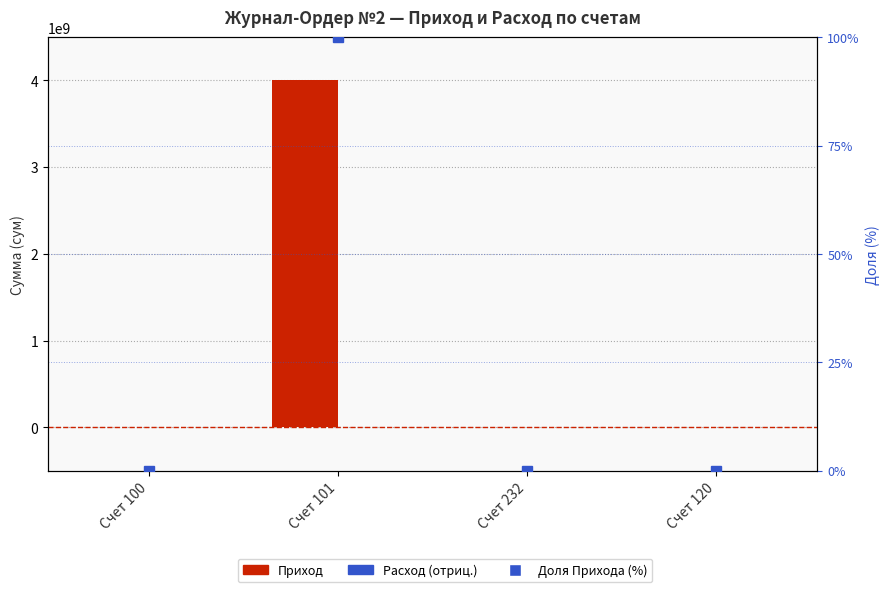

How many values in Доля Прихода (%) are above zero?

1